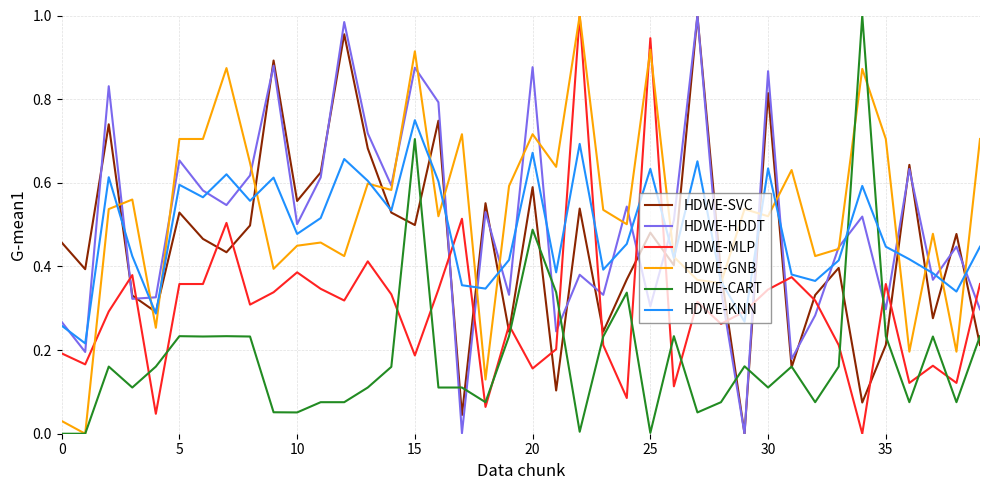

Which series has the largest total across all categories?

HDWE-GNB